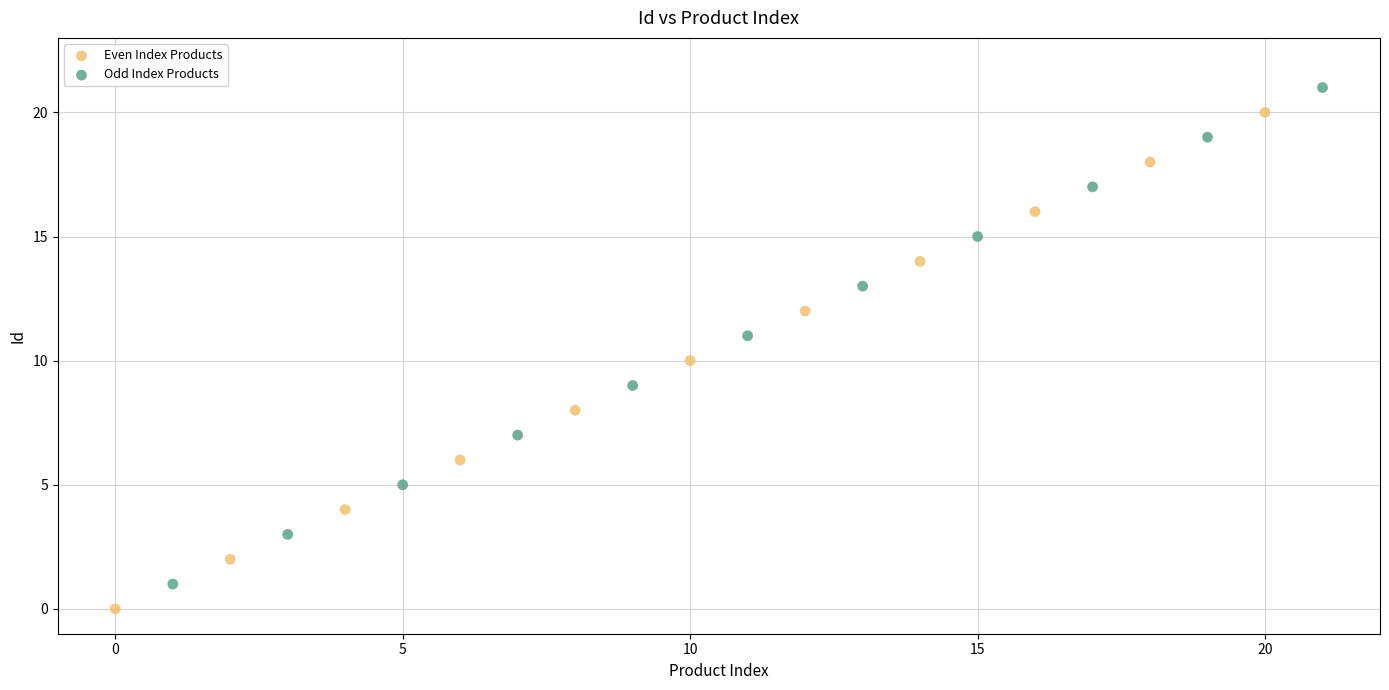

Which series contains the highest Y value?

Odd Index Products